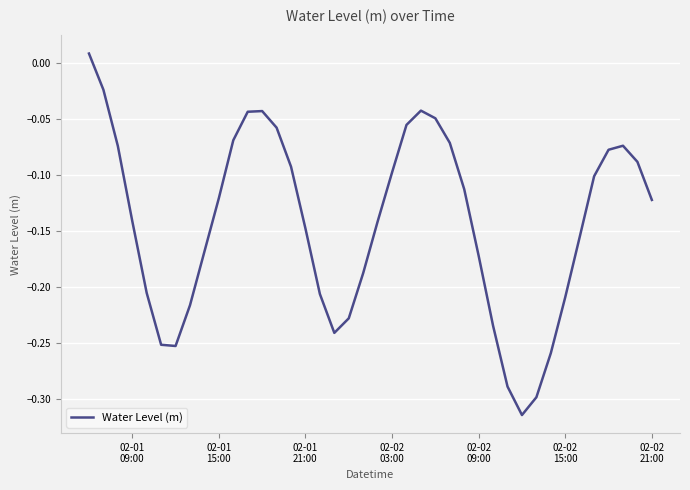

What is the difference between the maximum and minimum values?

0.3